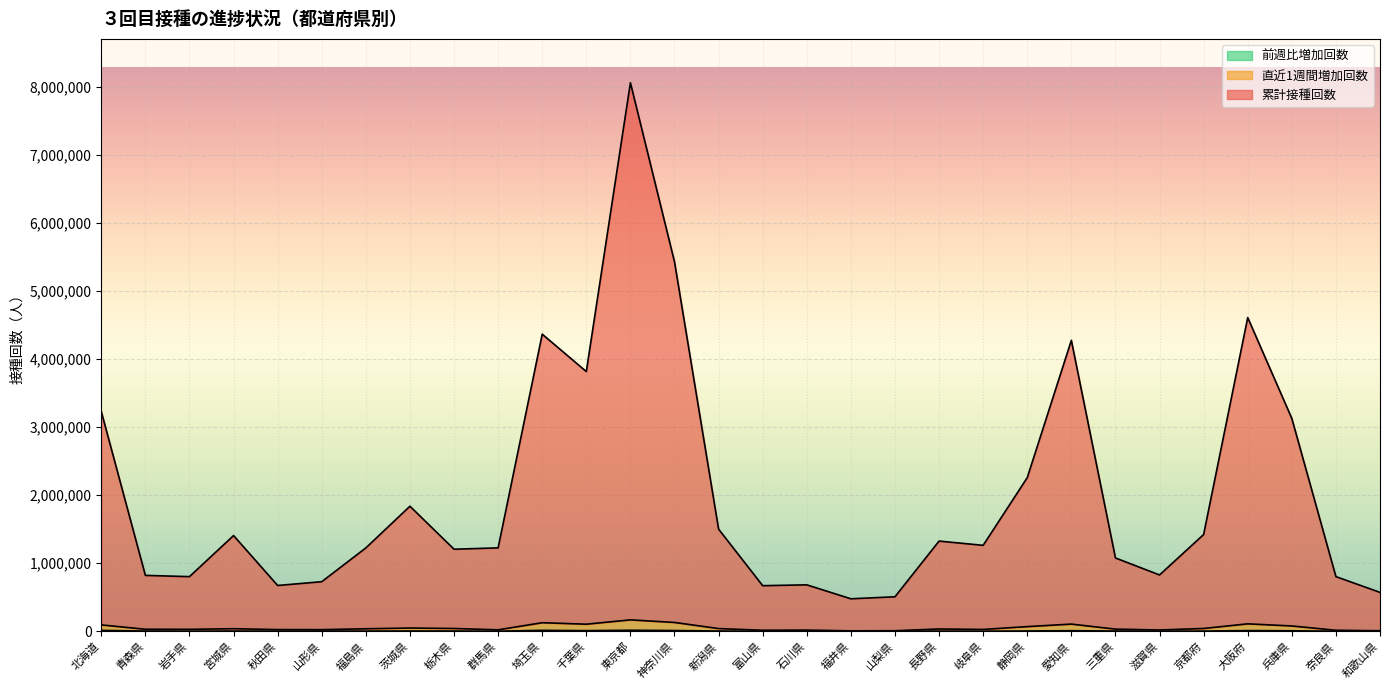

Reading left to right, list all the values displayed in this chart.

累計接種回数: 北海道=3231758	青森県=821984	岩手県=803780	宮城県=1407617	秋田県=673633	山形県=729333	福島県=1226115	茨城県=1838850	栃木県=1207112	群馬県=1226577	埼玉県=4368603	千葉県=3818930	東京都=8064921	神奈川県=5432683	新潟県=1502019	富山県=670708	石川県=683080	福井県=478018	山梨県=507681	長野県=1326467	岐阜県=1264082	静岡県=2259005	愛知県=4277715	三重県=1078203	滋賀県=828381	京都府=1423009	大阪府=4612712	兵庫県=3129815	奈良県=803949	和歌山県=572196
直近1週間増加回数: 北海道=94105	青森県=30096	岩手県=28760	宮城県=38282	秋田県=24960	山形県=23961	福島県=37083	茨城県=48096	栃木県=41372	群馬県=21778	埼玉県=126181	千葉県=104594	東京都=168320	神奈川県=130114	新潟県=40058	富山県=15534	石川県=17825	福井県=6906	山梨県=8471	長野県=33952	岐阜県=27271	静岡県=68986	愛知県=105919	三重県=31787	滋賀県=19374	京都府=41586	大阪府=109653	兵庫県=78373	奈良県=15317	和歌山県=8244
前週比増加回数: 北海道=13147	青森県=3717	岩手県=2037	宮城県=3796	秋田県=2068	山形県=3469	福島県=3191	茨城県=4599	栃木県=3756	群馬県=1855	埼玉県=14170	千葉県=9468	東京都=15593	神奈川県=11217	新潟県=3922	富山県=1392	石川県=1505	福井県=600	山梨県=787	長野県=2946	岐阜県=1888	静岡県=4600	愛知県=8844	三重県=4045	滋賀県=1633	京都府=3427	大阪府=10216	兵庫県=7853	奈良県=1109	和歌山県=1127